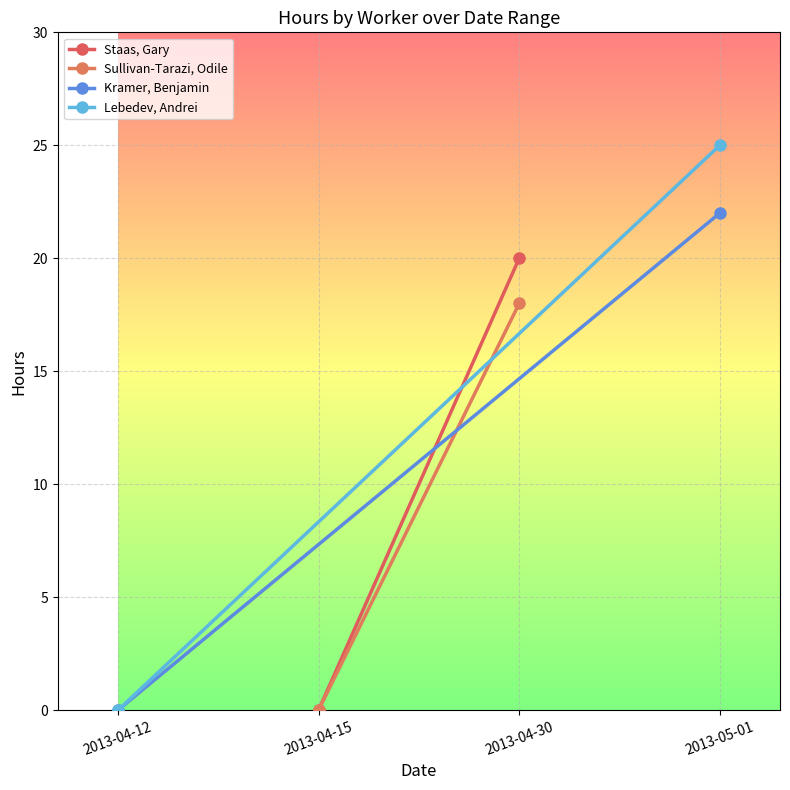

What is the maximum value shown in the chart?

25